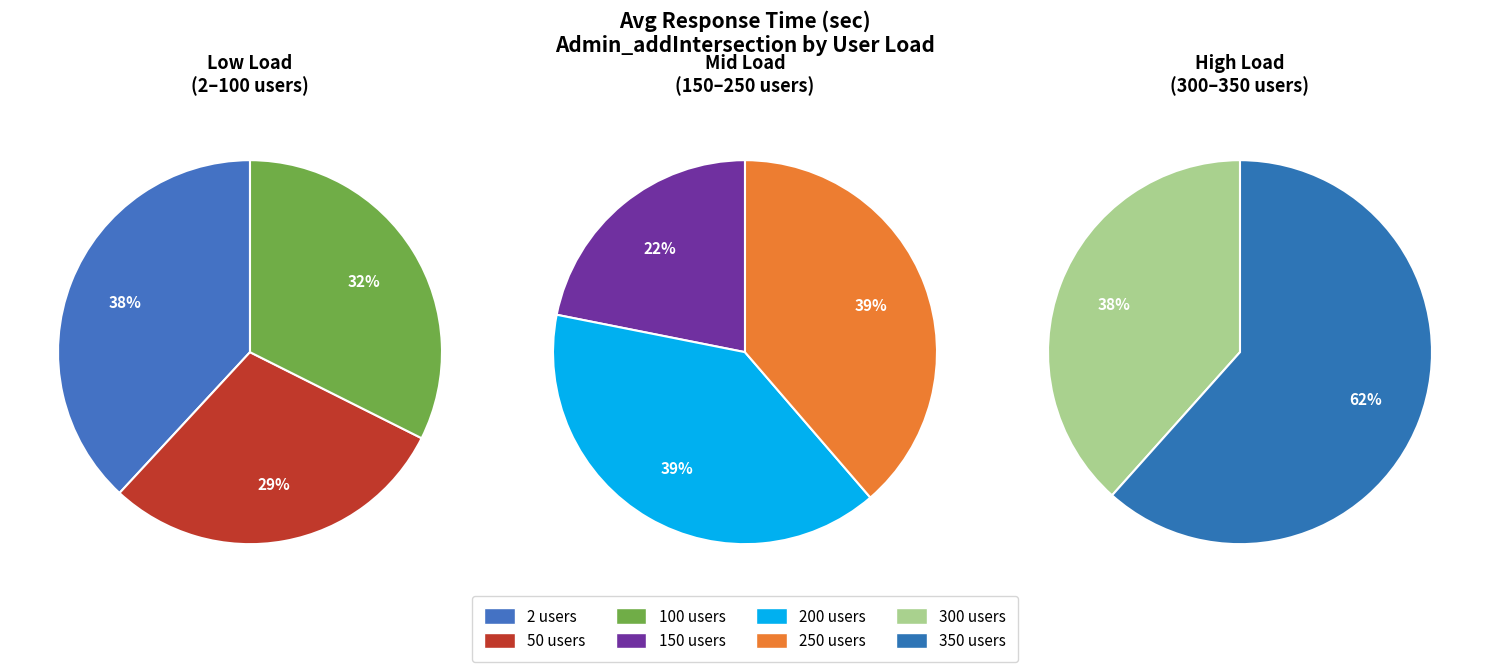

Which category has the biggest portion of the pie?

350 users